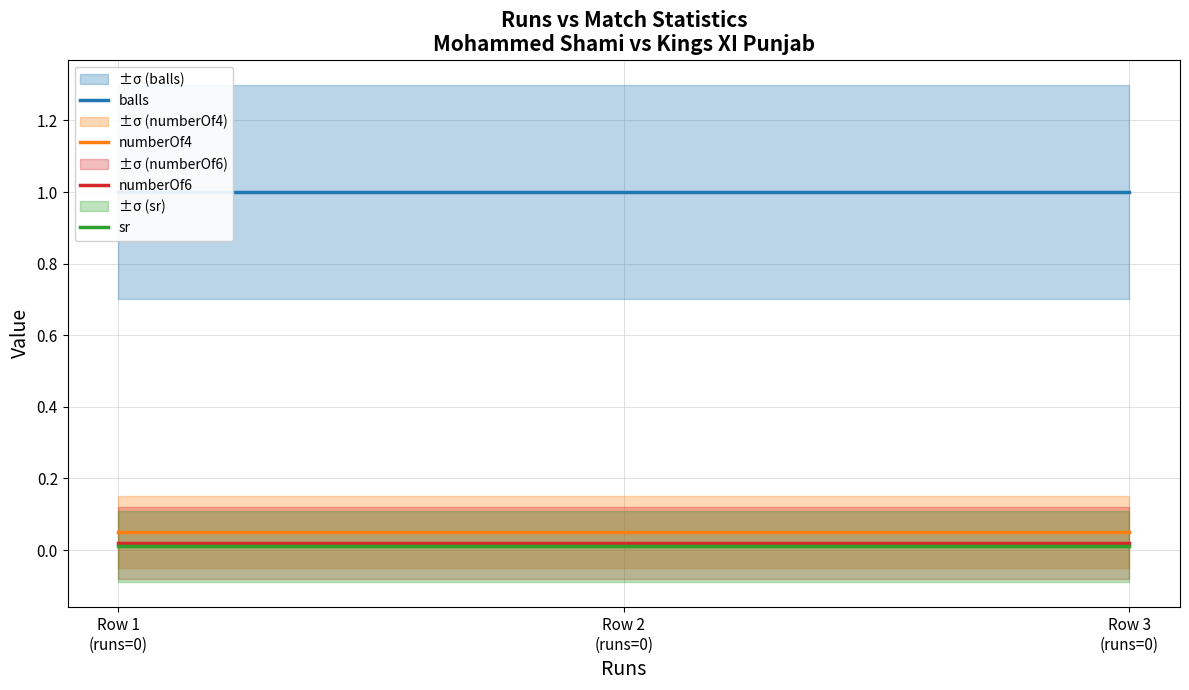

What is the label of the 2nd point from the right?

Row 2
(runs=0)